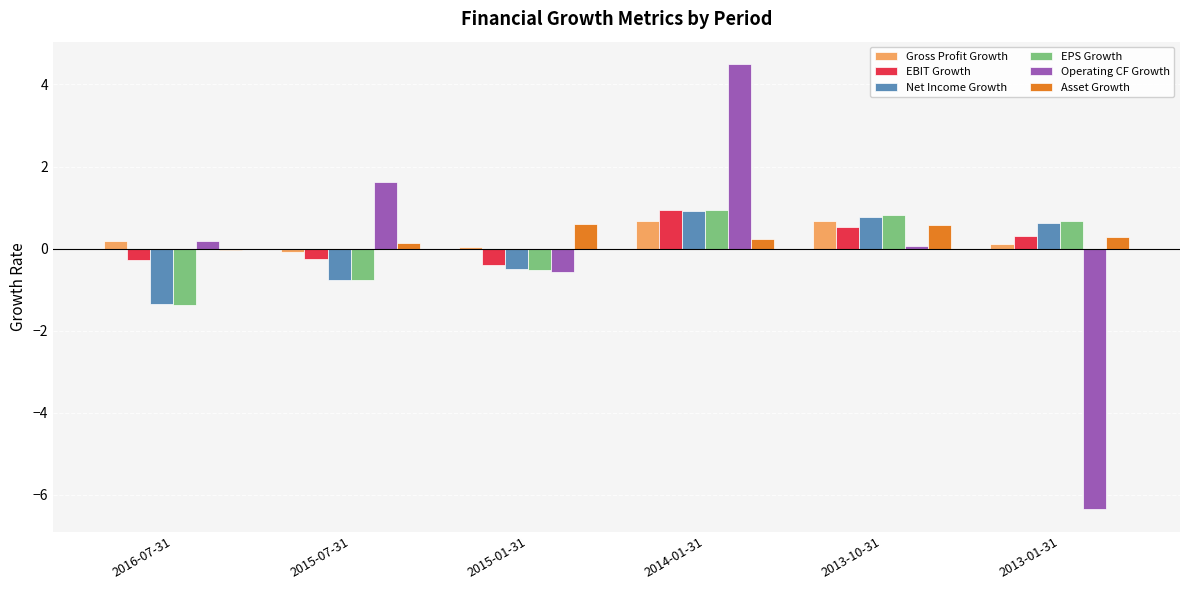

What is the total value across all series at 2013-01-31?

-4.3